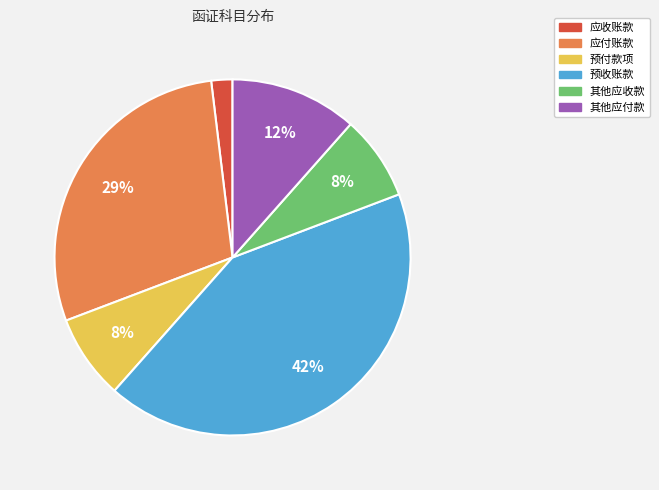

To the nearest percent, what percentage of the pie is 预收账款?

42%